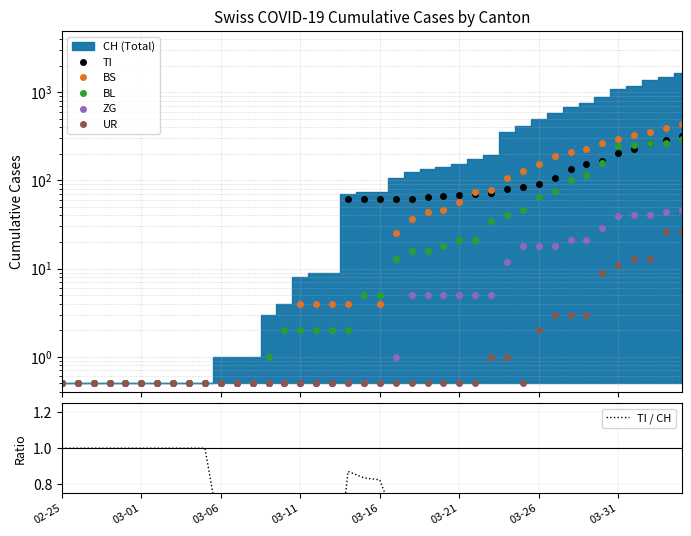

True or false: BS and ZG intersect in this chart.

False